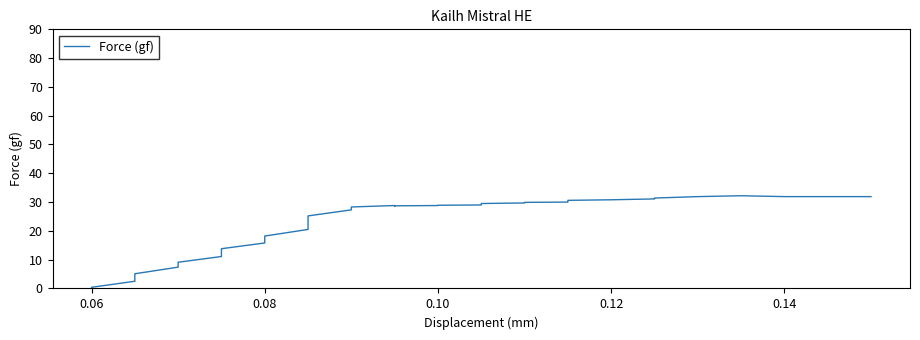

Is this an area chart (filled region under the line)?

No